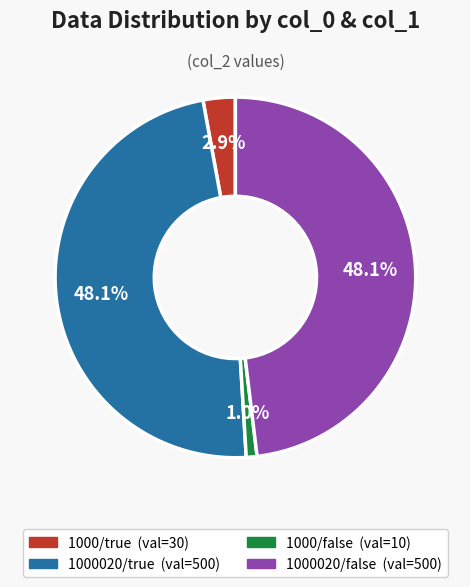

Is there any slice that represents more than half of the pie?

No